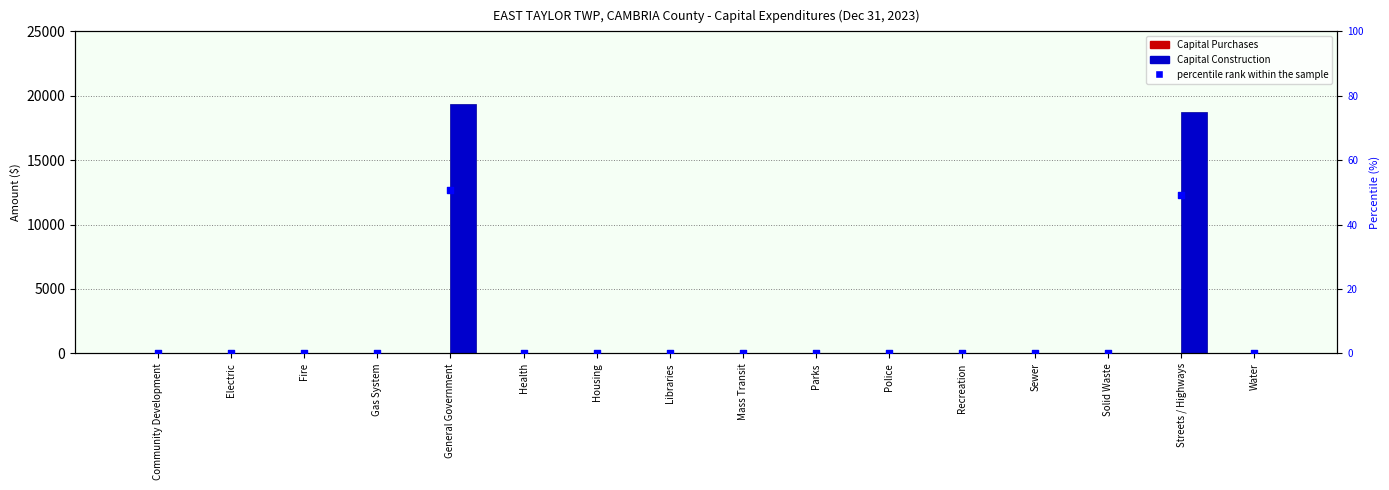

Which series contains the highest Y value?

Capital Construction